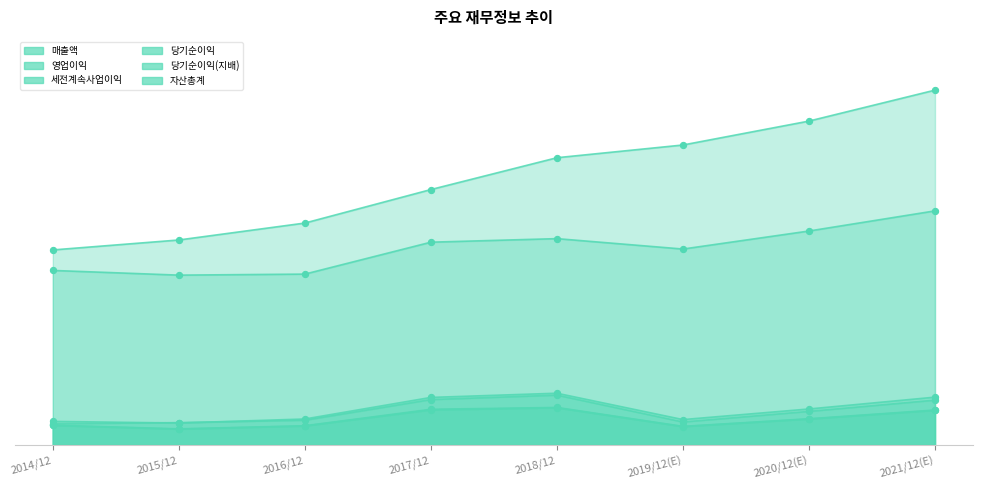

What are all the series names shown in the legend?

매출액, 영업이익, 세전계속사업이익, 당기순이익, 당기순이익(지배), 자산총계